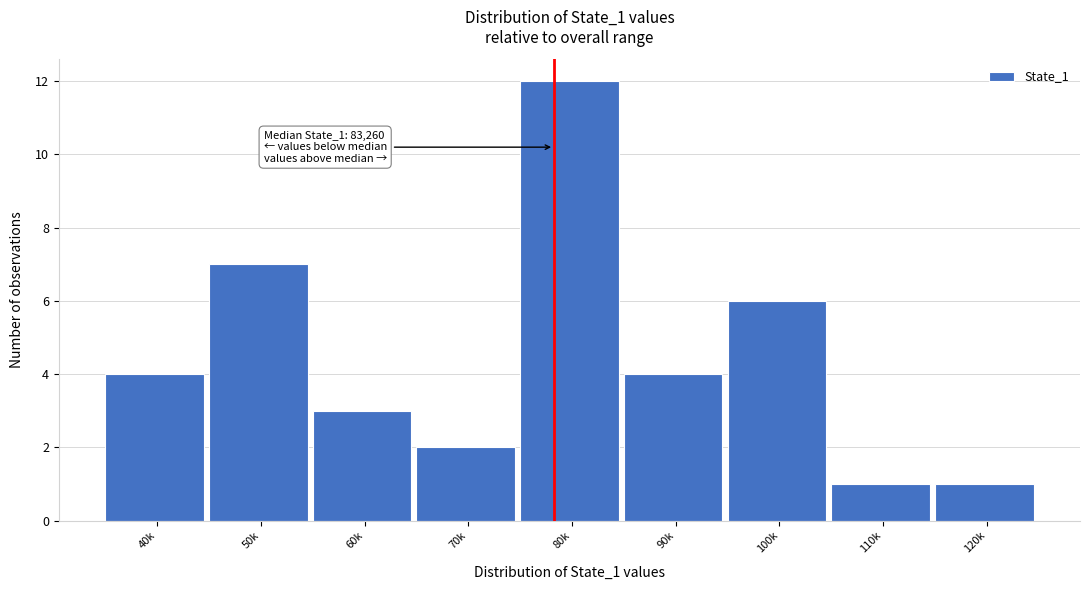

Reading left to right, what are all the values shown in this chart?

40k=4	50k=7	60k=3	70k=2	80k=12	90k=4	100k=6	110k=1	120k=1